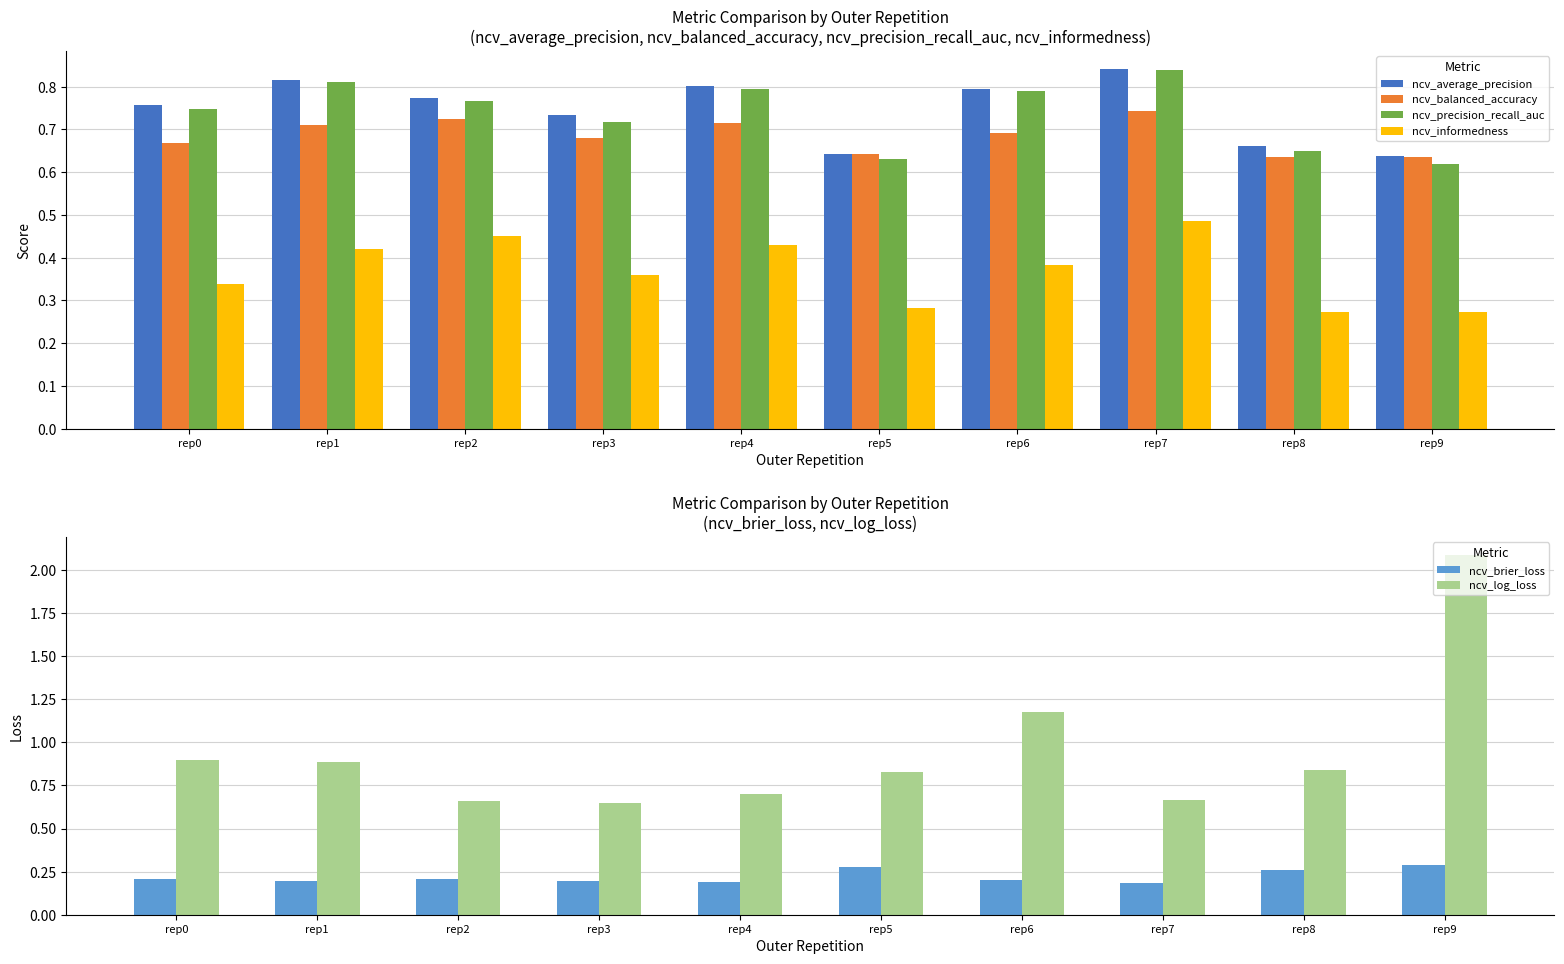

What is the spread (max minus min) of values at rep8?

0.6